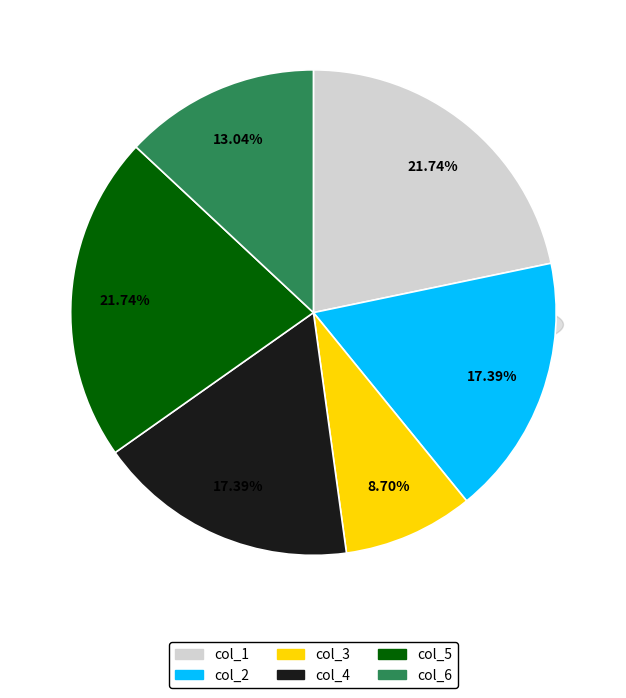

To the nearest percent, what is the difference between the col_5 and col_3 slice percentages?

13%